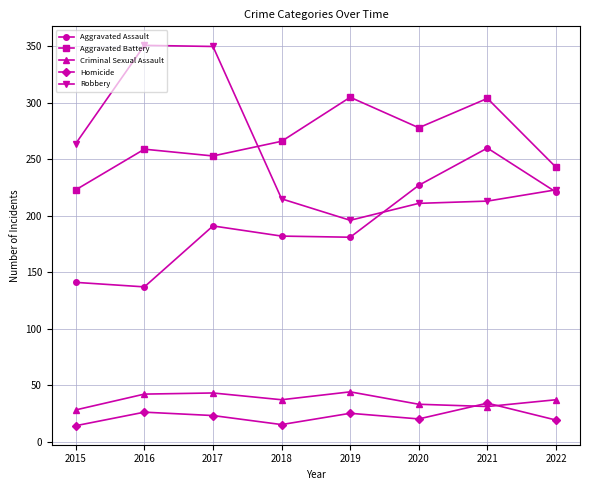

Which series has the largest total across all categories?

Aggravated Battery